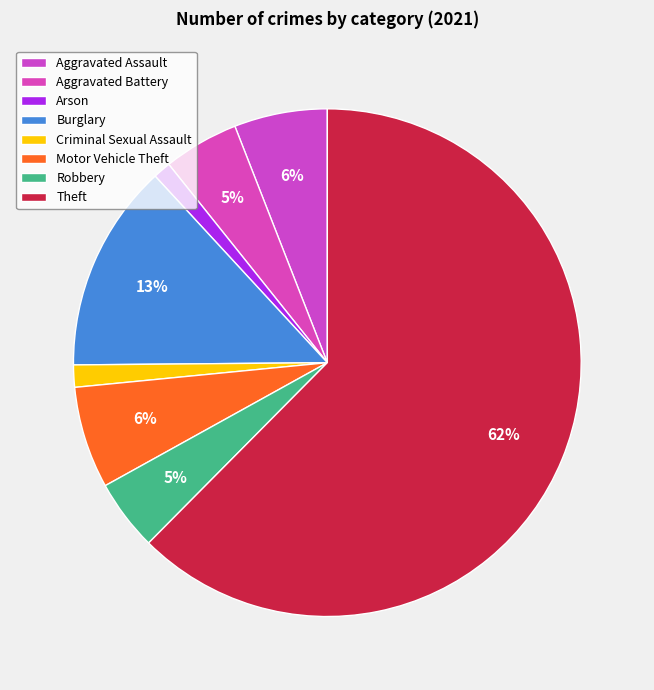

Is there any slice that represents more than half of the pie?

Yes